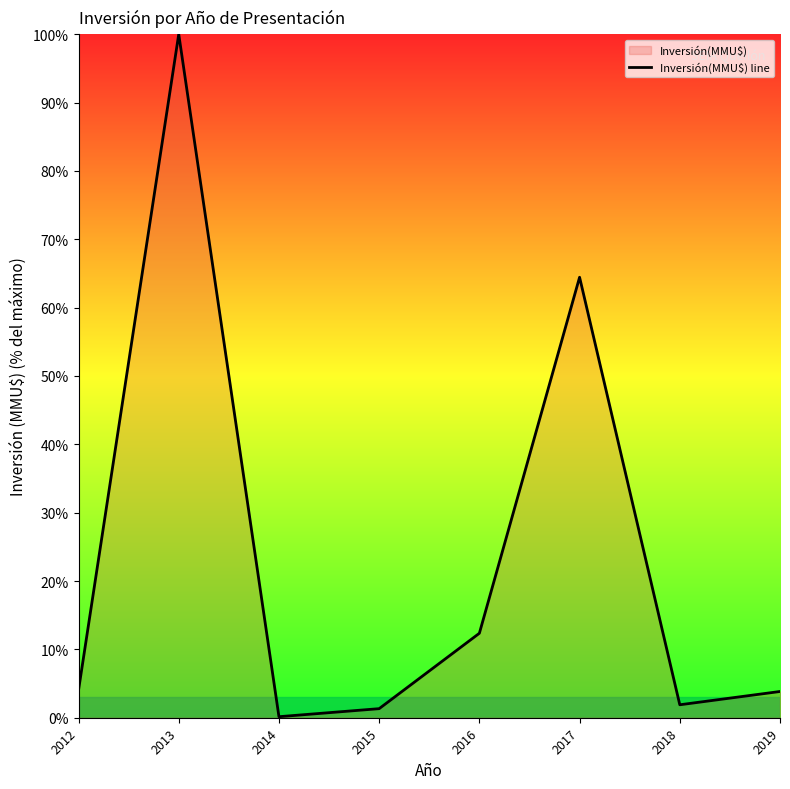

What is the sum of all values?

188.1